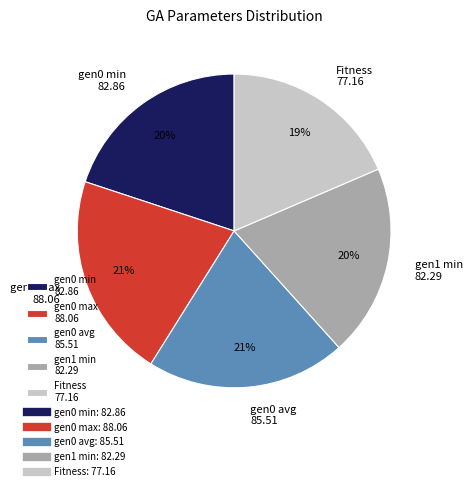

Approximately how many times larger is the value at gen1 min 82.29 compared to Fitness 77.16?

1.1